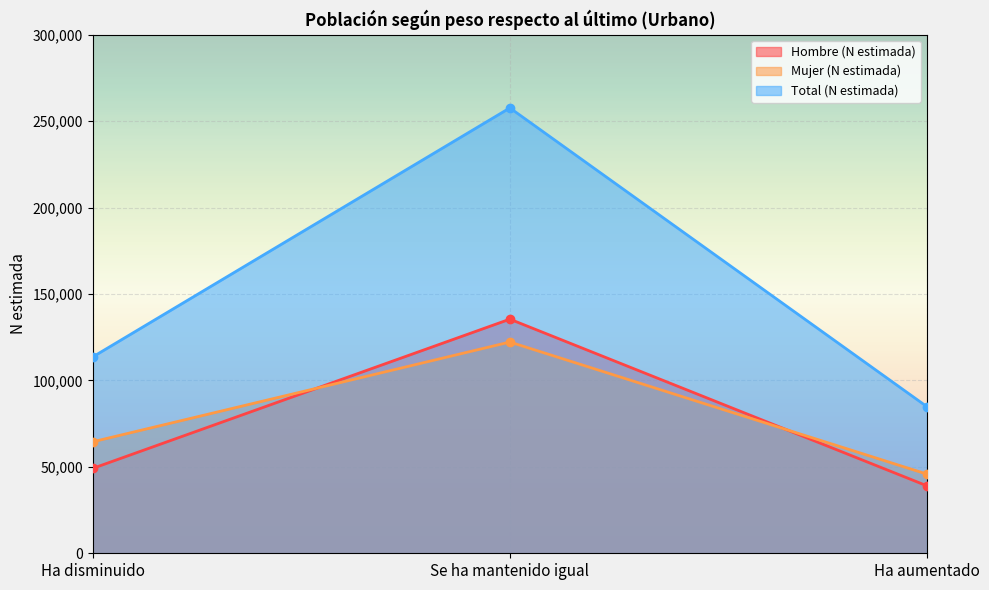

Is it true that Mujer (N estimada) equals 198721 at Se ha mantenido igual?

False